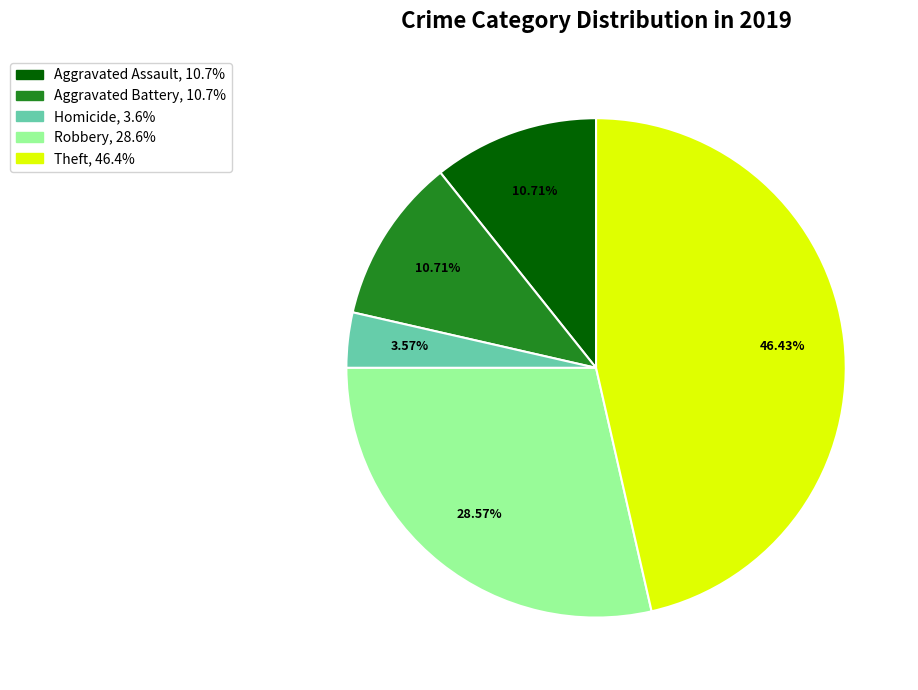

Does any single category account for the majority?

No